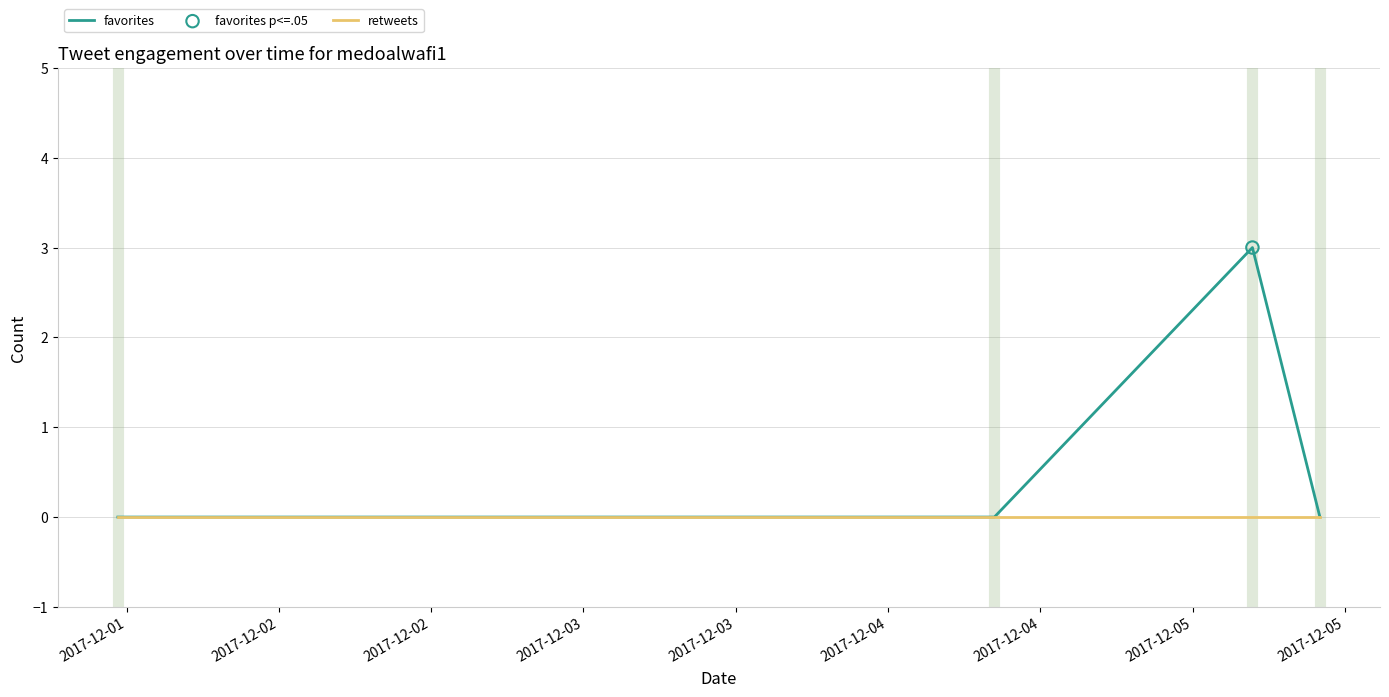

Which series has the largest total across all categories?

favorites